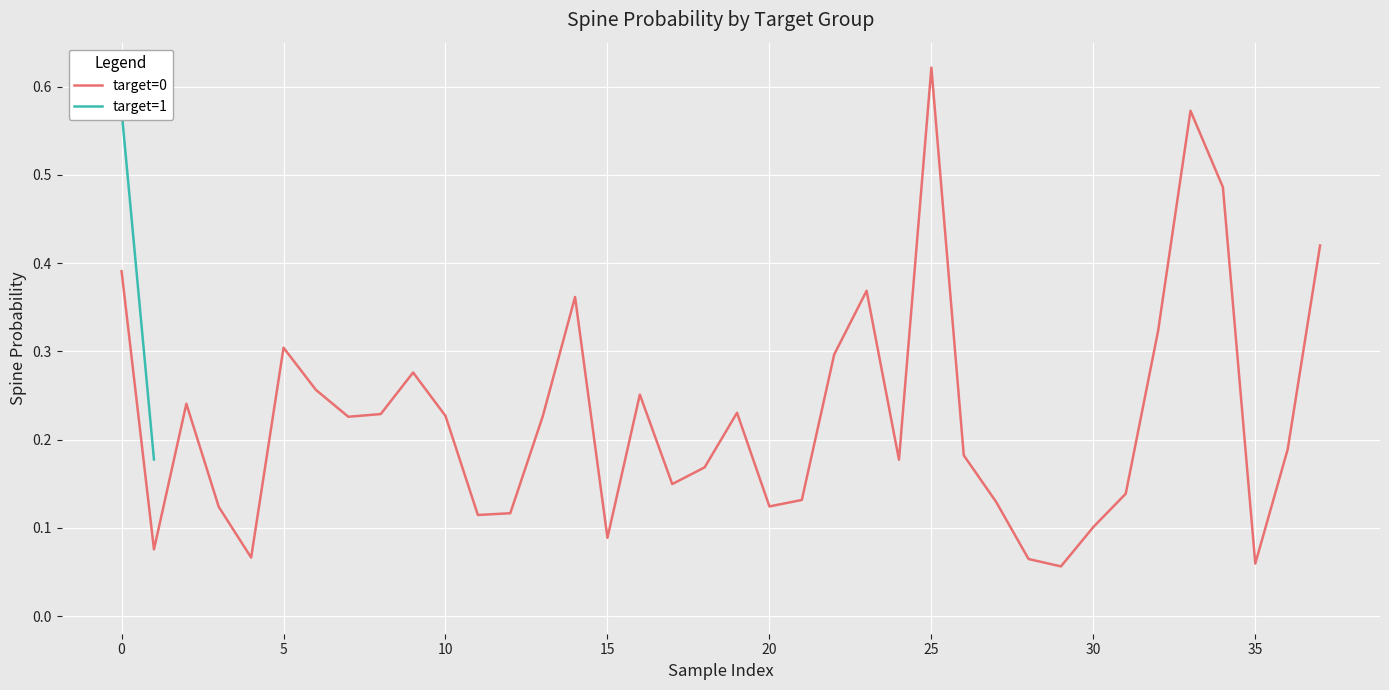

The value of target=0 at 30 is 0.1. True or false?

True